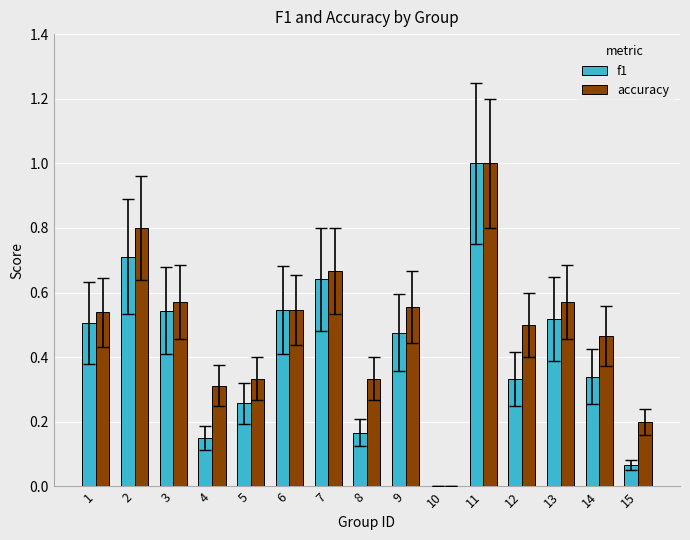

True or false: accuracy has a value of 1.0 at 11.

True